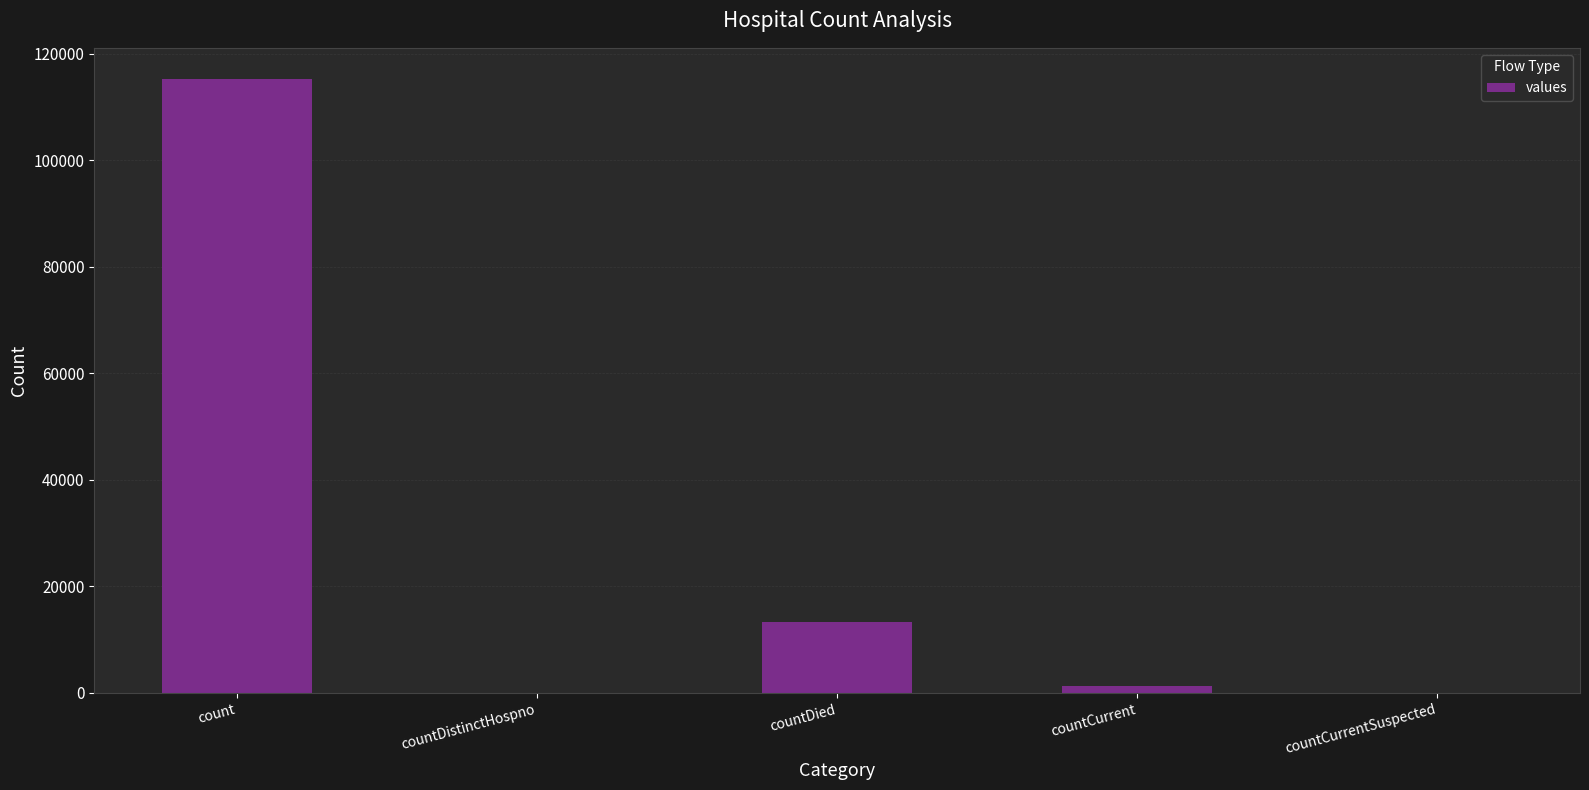

Which has a higher value, count or countDistinctHospno?

count